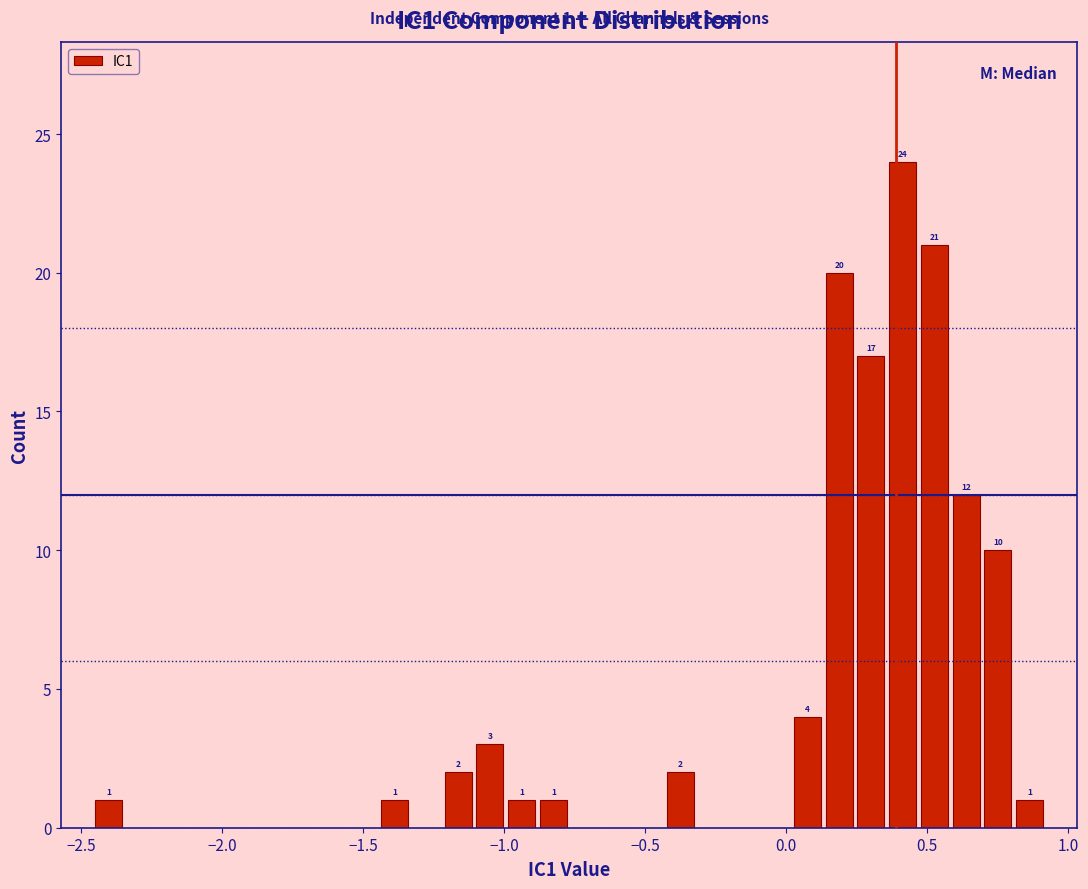

Around what value on the x-axis is the tallest bar? Give the approximate position of its centre, as read against the axis.

0.40